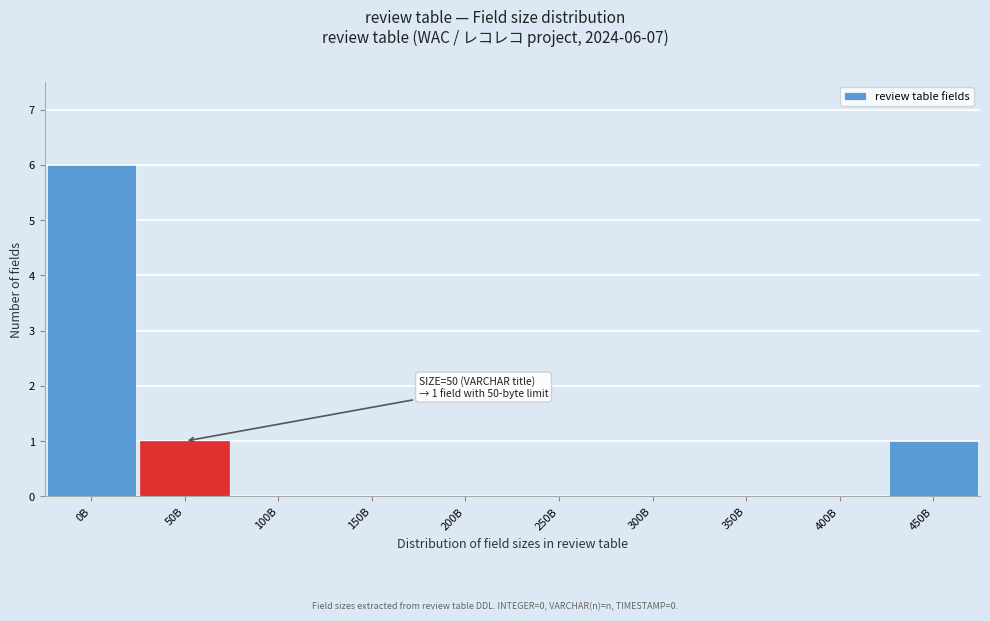

Reading left to right, extract all data points from this chart.

0B=6	50B=1	100B=0	150B=0	200B=0	250B=0	300B=0	350B=0	400B=0	450B=1